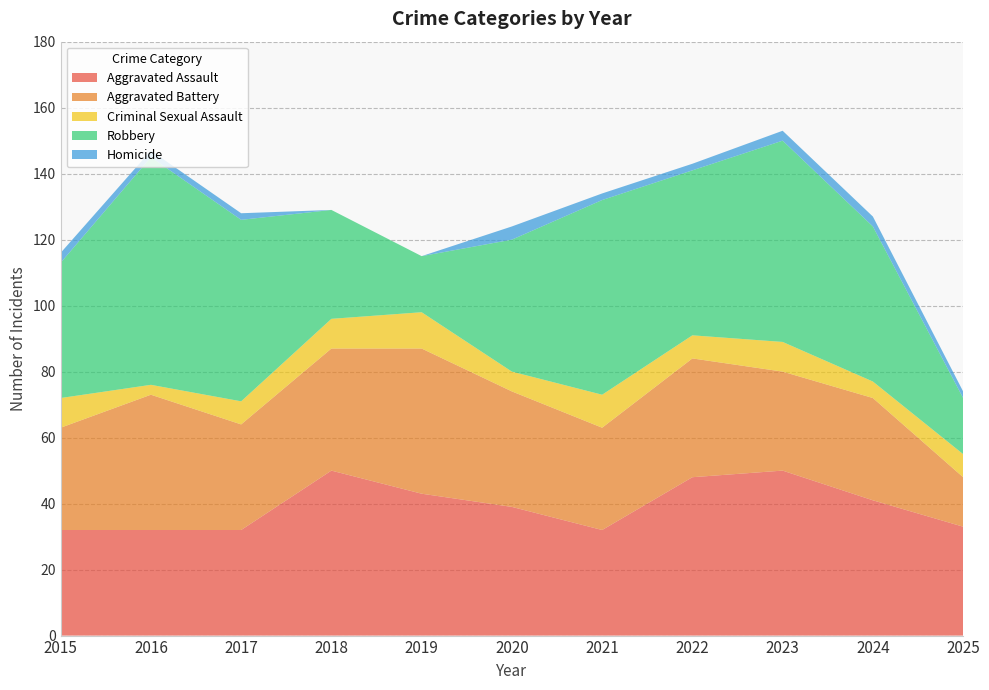

Reading left to right, list all the values displayed in this chart.

Aggravated Assault: 32	32	32	50	43	39	32	48	50	41	33
Aggravated Battery: 31	41	32	37	44	35	31	36	30	31	15
Criminal Sexual Assault: 9	3	7	9	11	6	10	7	9	5	7
Robbery: 41	69	55	33	17	40	59	50	61	47	17
Homicide: 3	2	2	0	0	4	2	2	3	3	2